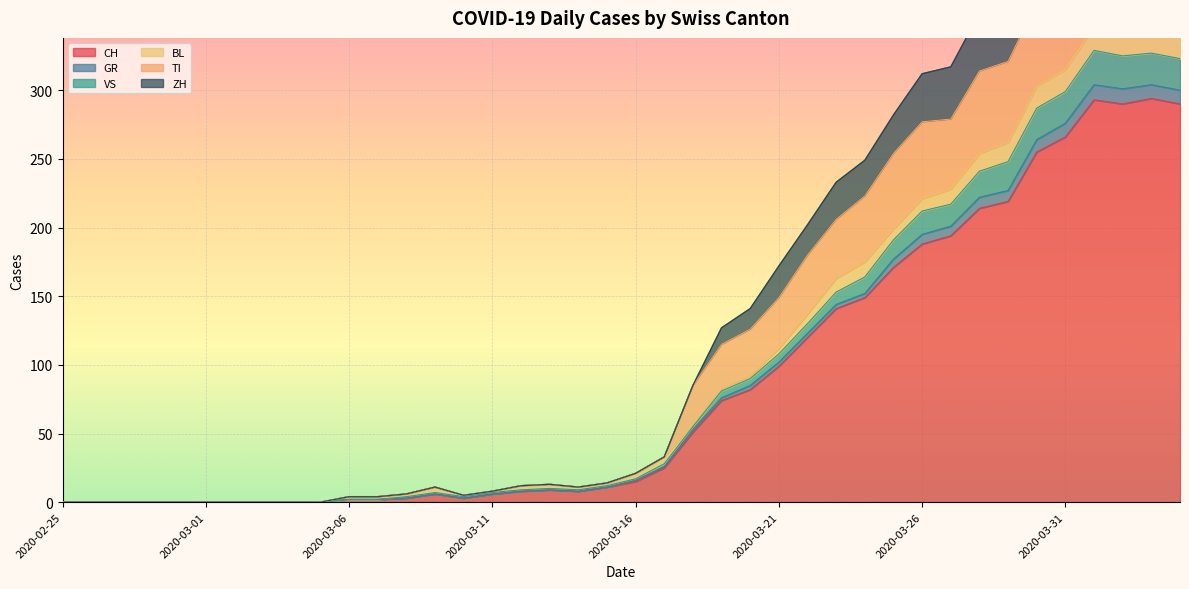

What is the label of the 8th point from the right?

2020-03-28